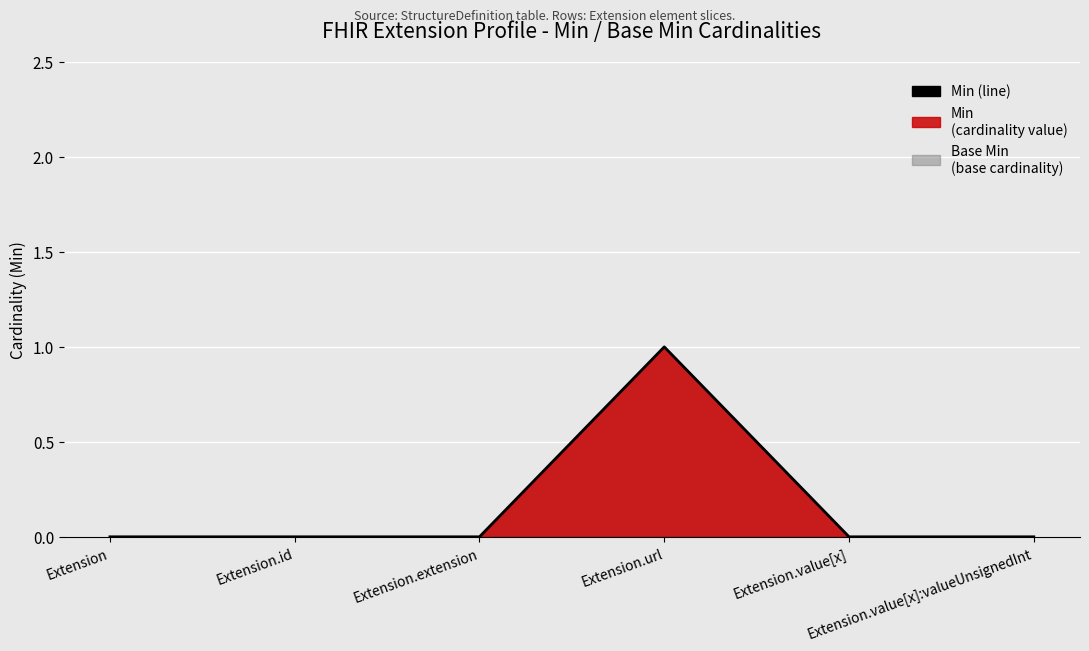

True or false: there are more than 0 points higher than both neighbors.

True